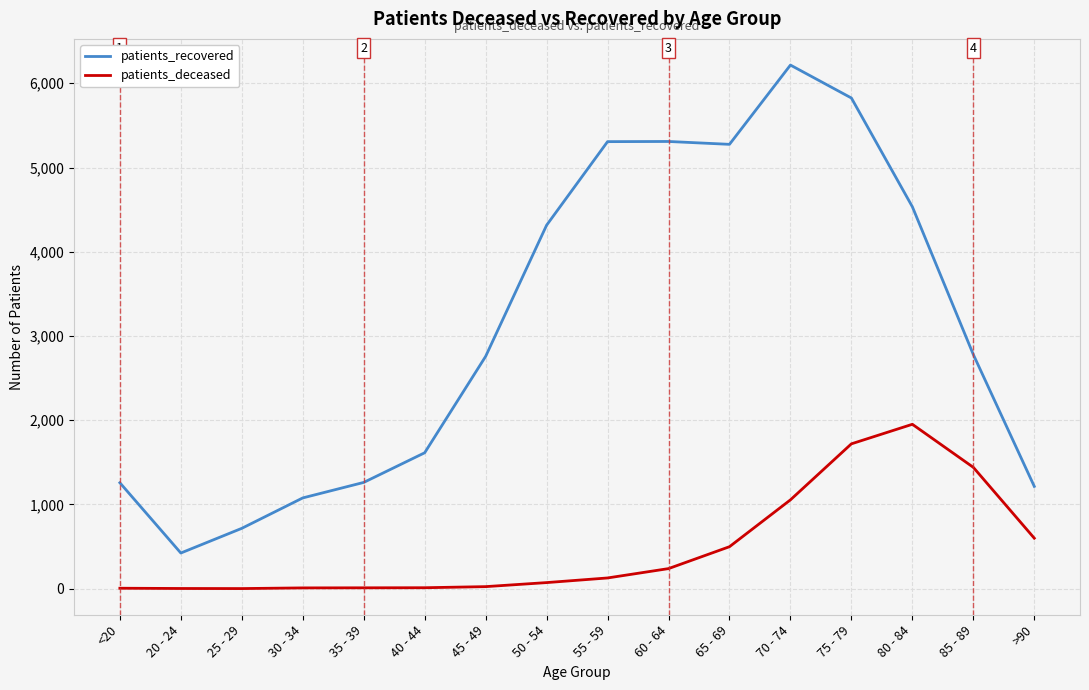

What is the approximate value of patients_recovered at >90, to the nearest 10?

1220